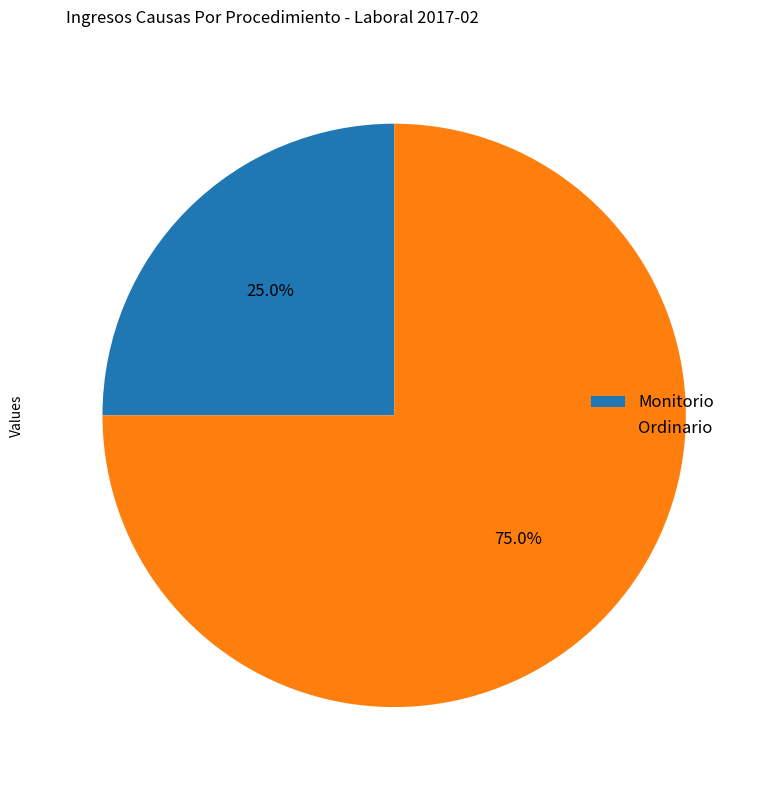

Which category has the smallest portion of the pie?

Monitorio